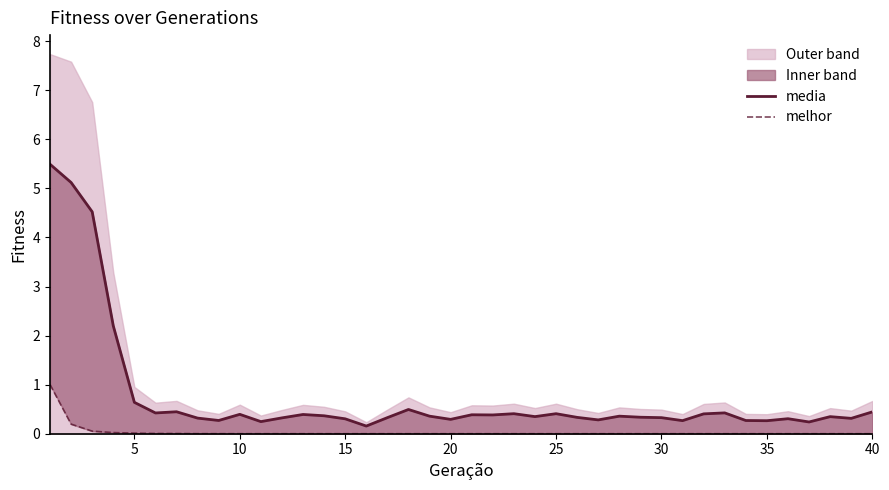

True or false: melhor and media cross at least once.

False